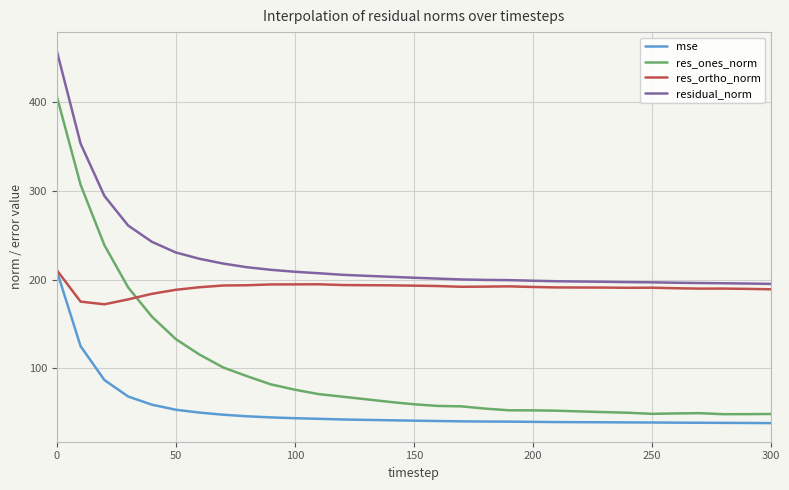

True or false: res_ones_norm and mse intersect in this chart.

False